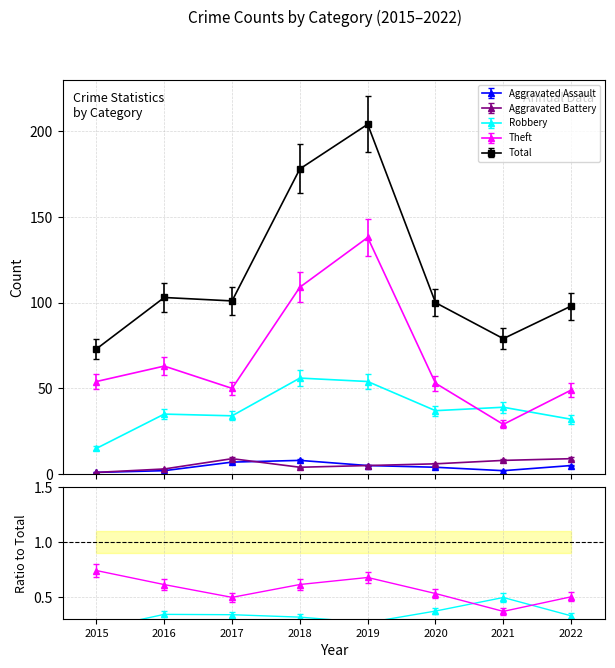

What is the value of the Total point at the 5th from the left?

204